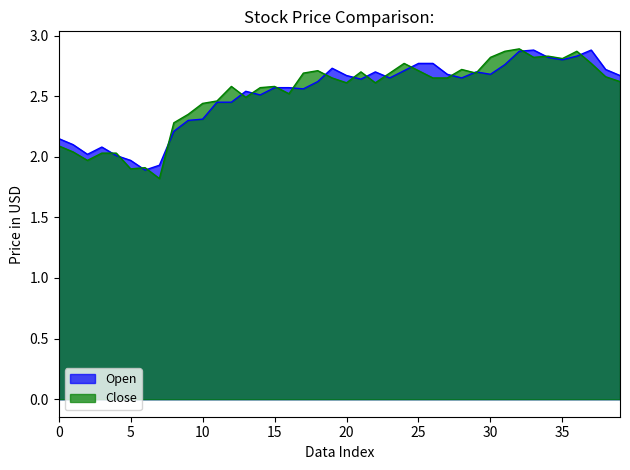

What is the smallest value displayed?

1.8